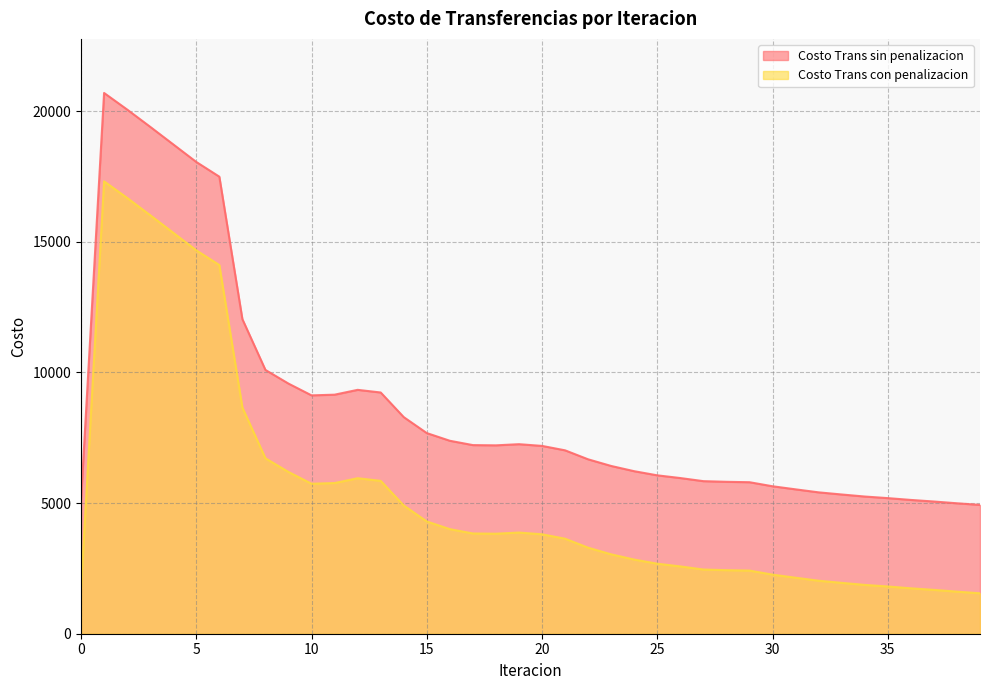

What is the value of the Costo Trans sin penalizacion point at the 33rd from the left?

5410.4